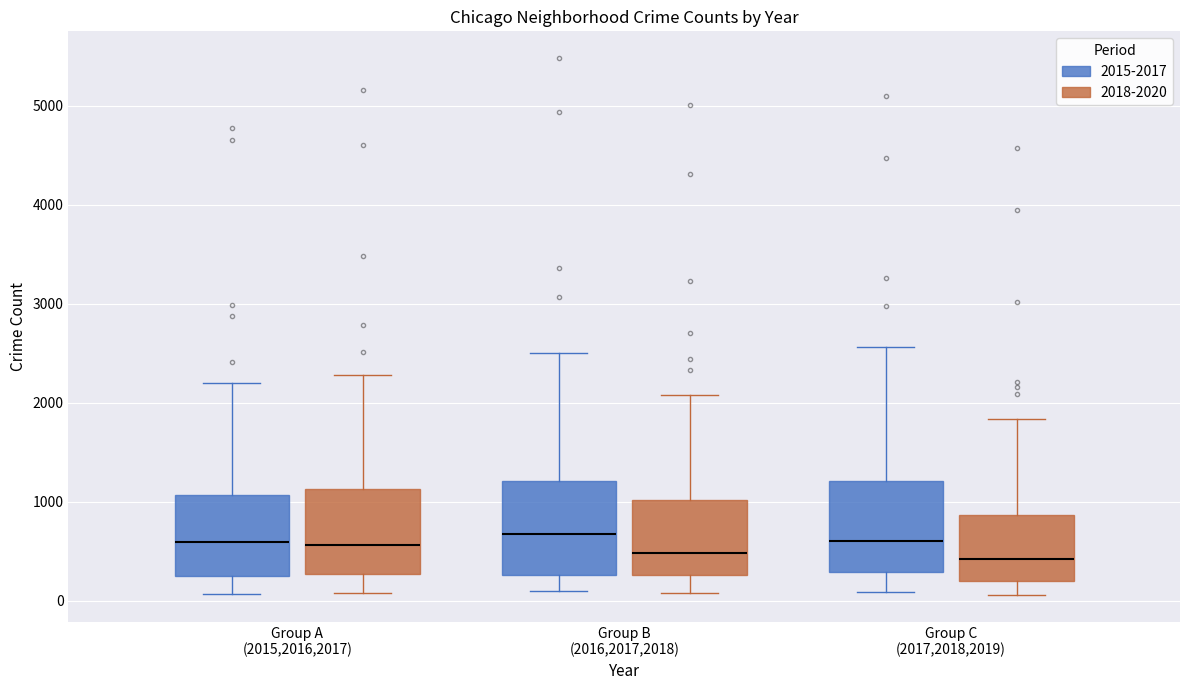

Where is the lower edge of the box for Group B (2016,2017,2018) (2018-2020) on the y-axis? The values are not printed on the chart, so give them approximately, as read against the axis.

300